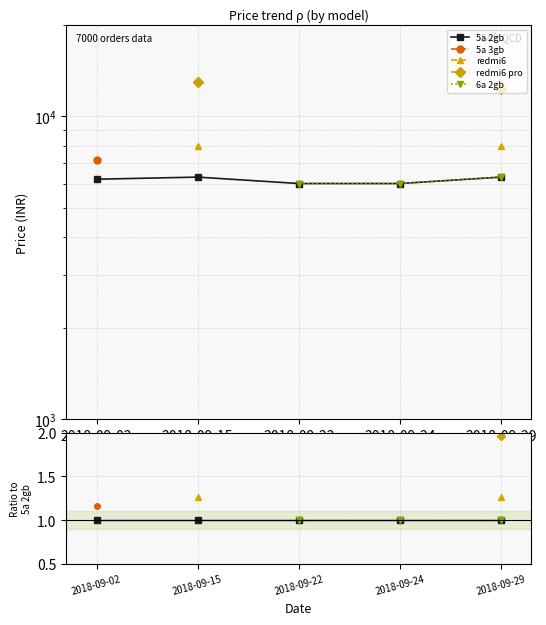

The redmi6 pro series shows 3.5 at 2018-09-15. True or false?

False